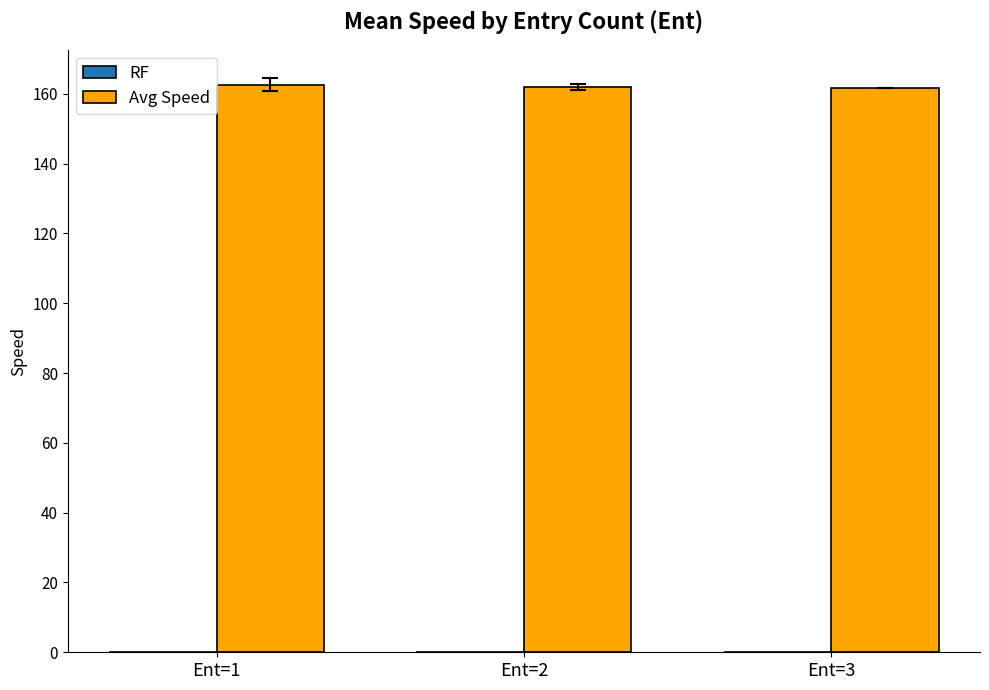

The Avg Speed series shows 162.6 at Ent=1. True or false?

True